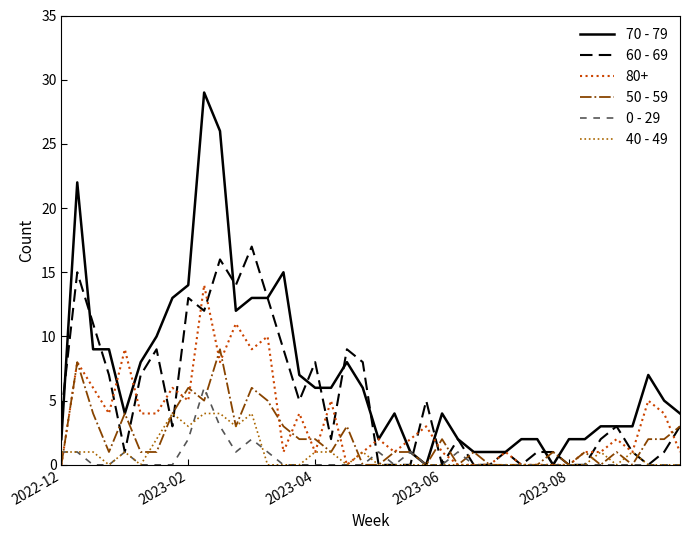

What are all the series names shown in the legend?

70 - 79, 60 - 69, 80+, 50 - 59, 0 - 29, 40 - 49